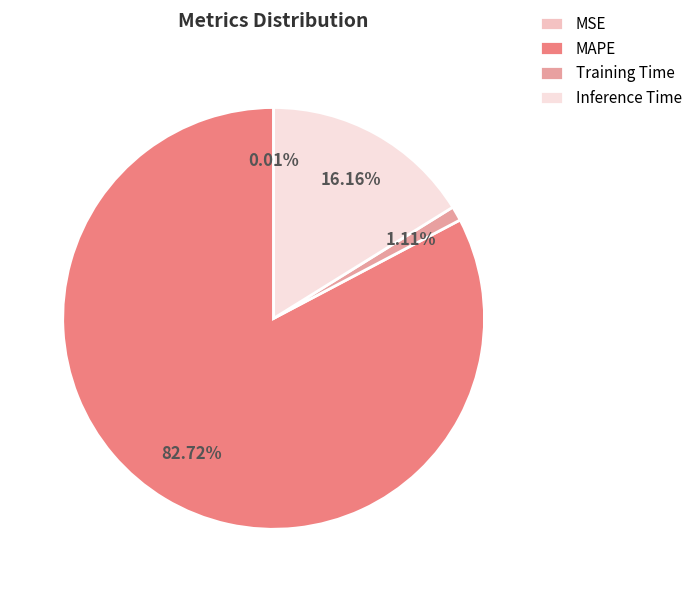

Does any single category account for the majority?

Yes